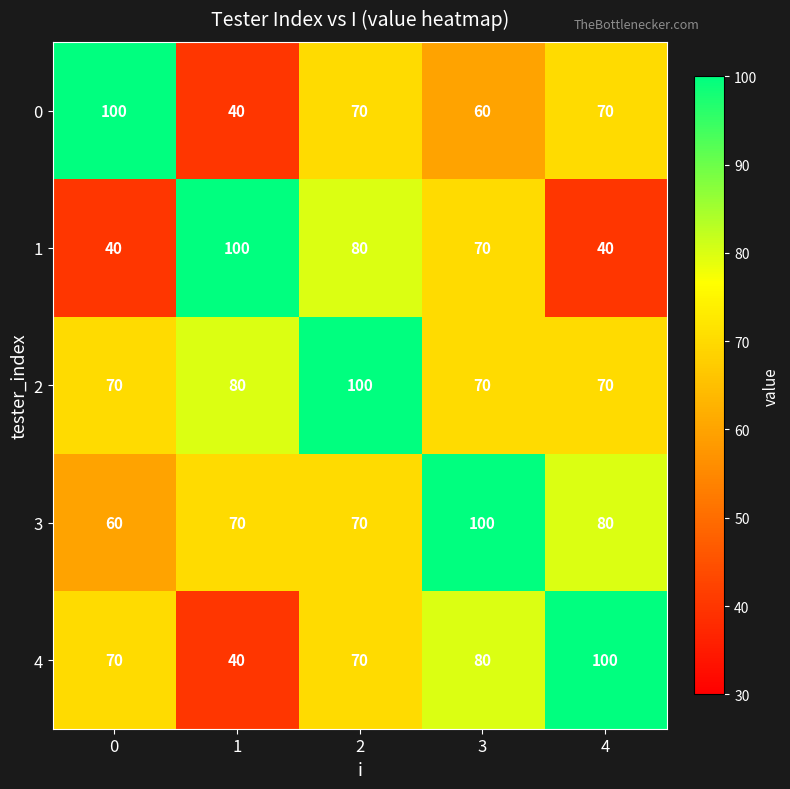

Reading left to right, extract all data points from this chart.

0: 0=100	1=40	2=70	3=60	4=70
1: 0=40	1=100	2=80	3=70	4=40
2: 0=70	1=80	2=100	3=70	4=70
3: 0=60	1=70	2=70	3=100	4=80
4: 0=70	1=40	2=70	3=80	4=100